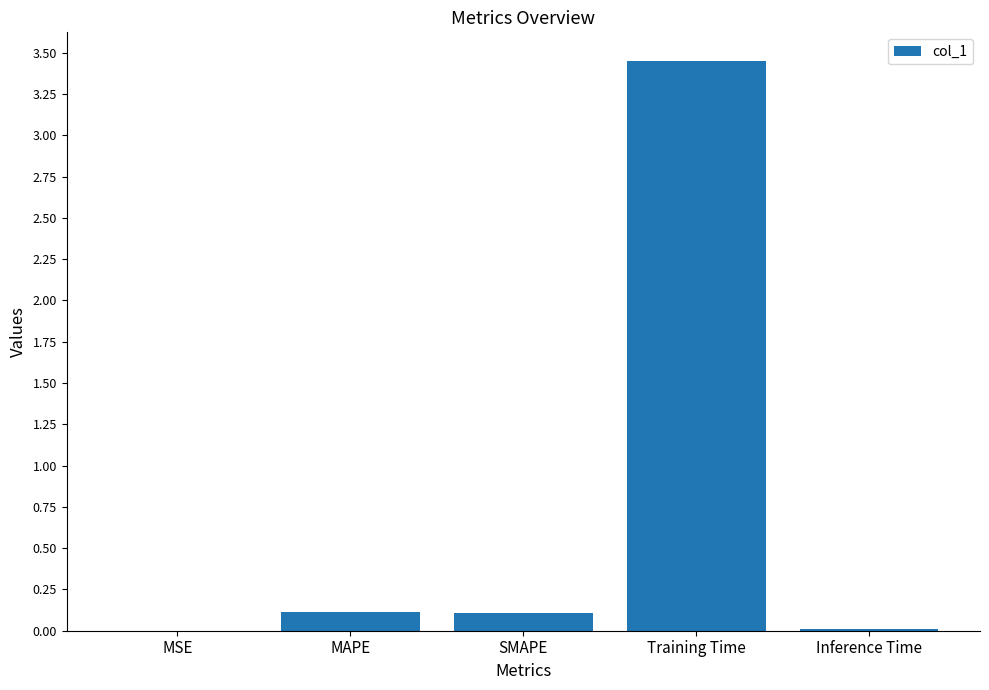

What is the change in value from SMAPE to Training Time?

+3.3